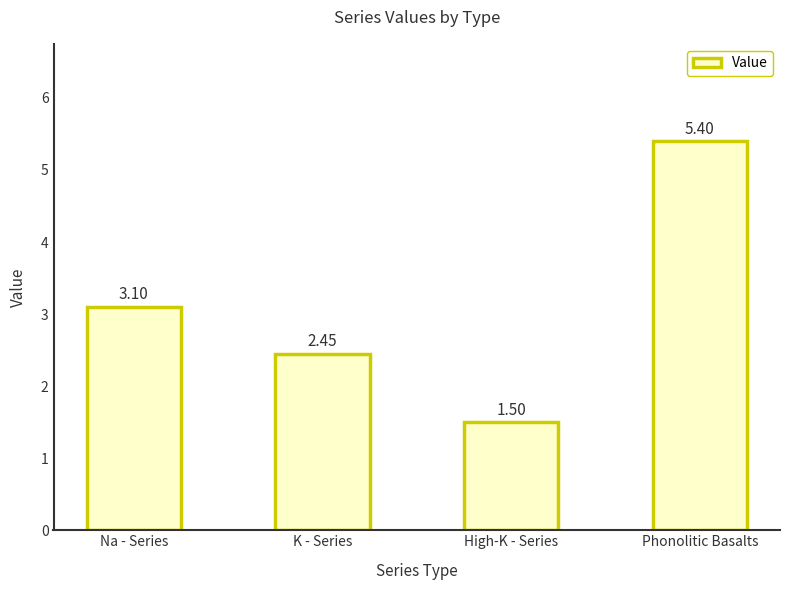

Approximately how many times larger is the value at Na - Series compared to High-K - Series?

2.1